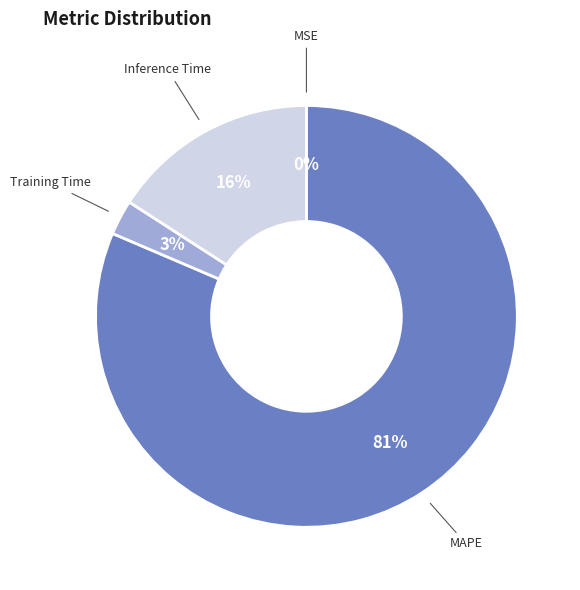

Is there any slice that represents more than half of the pie?

Yes